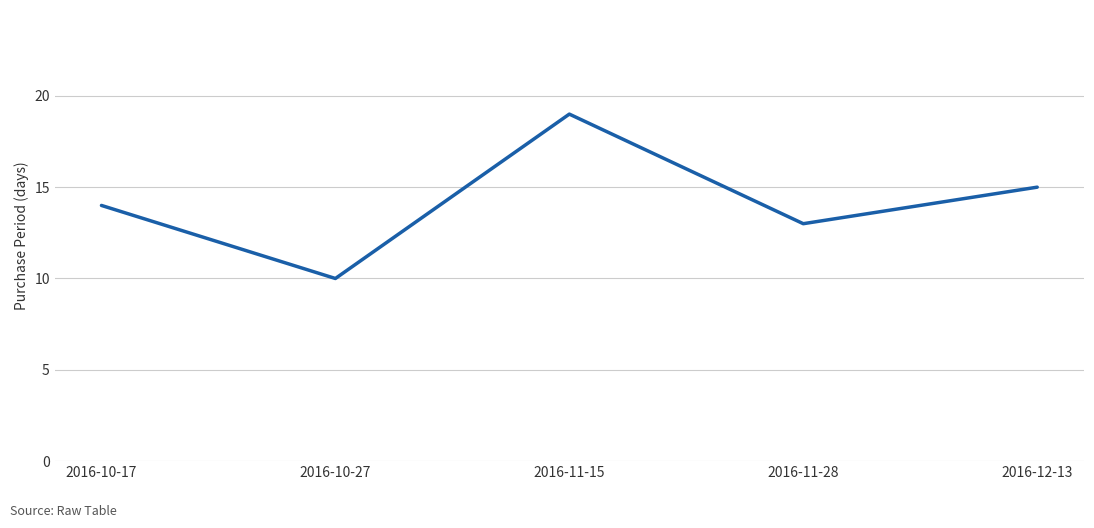

What is the sum of all values?

71